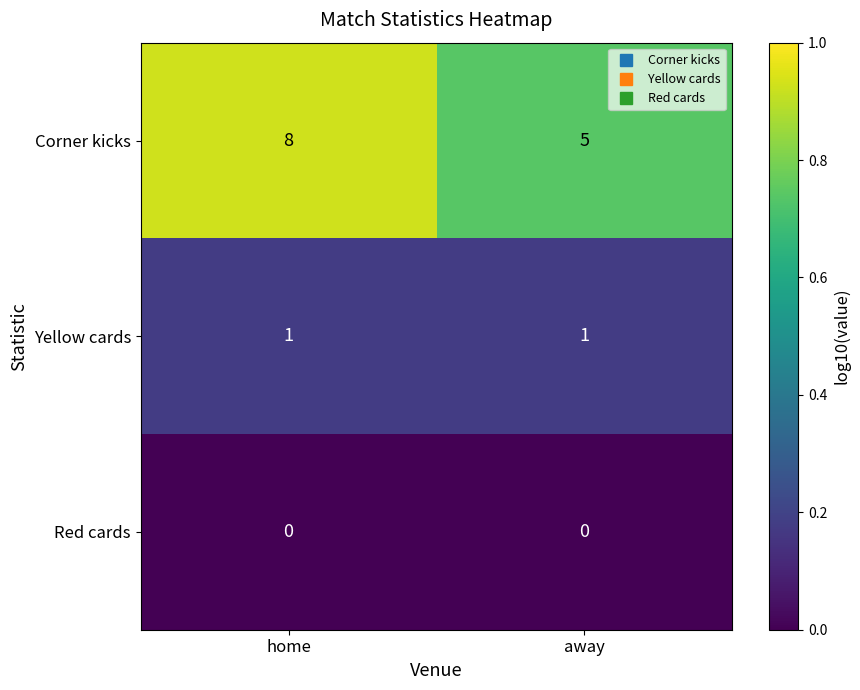

Which series changed the most between home and away?

Corner kicks